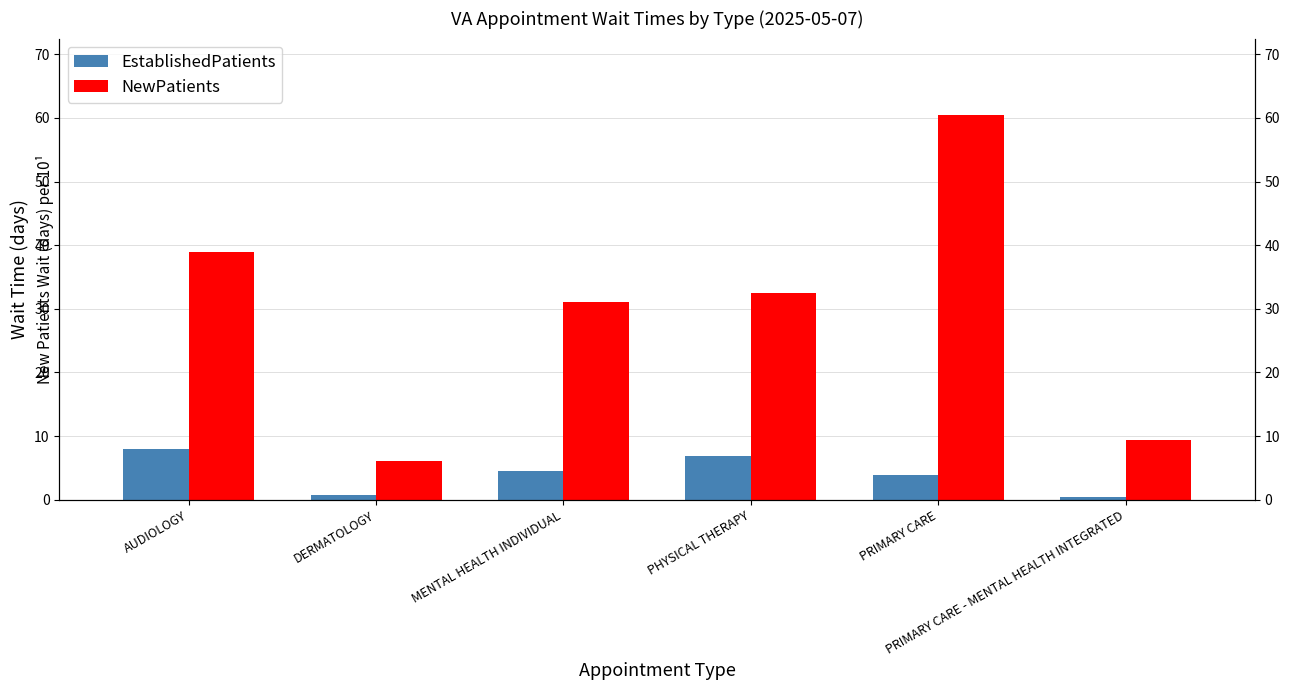

How many groups of bars are there?

6